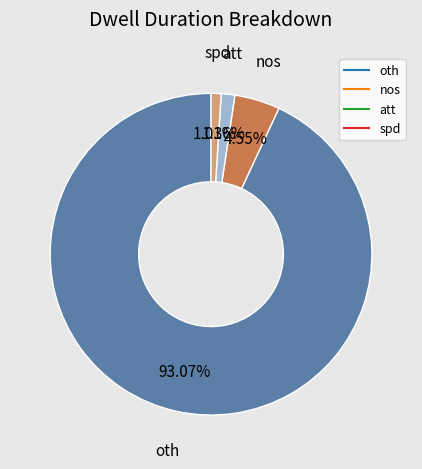

The oth slice represents 93% of the pie. True or false?

True